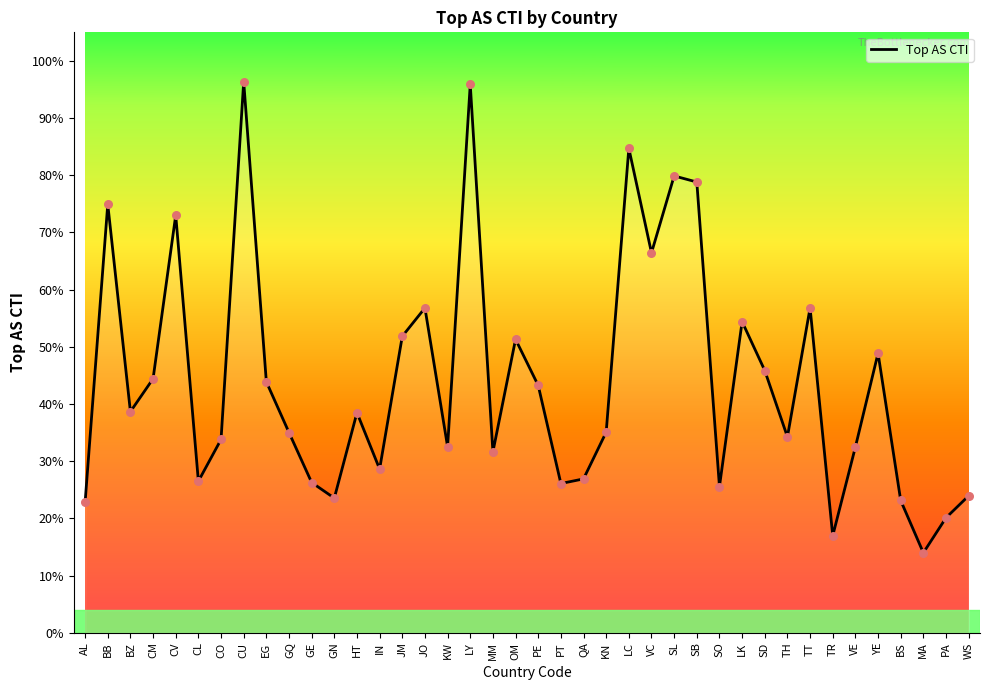

What is the change in value from CO to OM?

+0.2